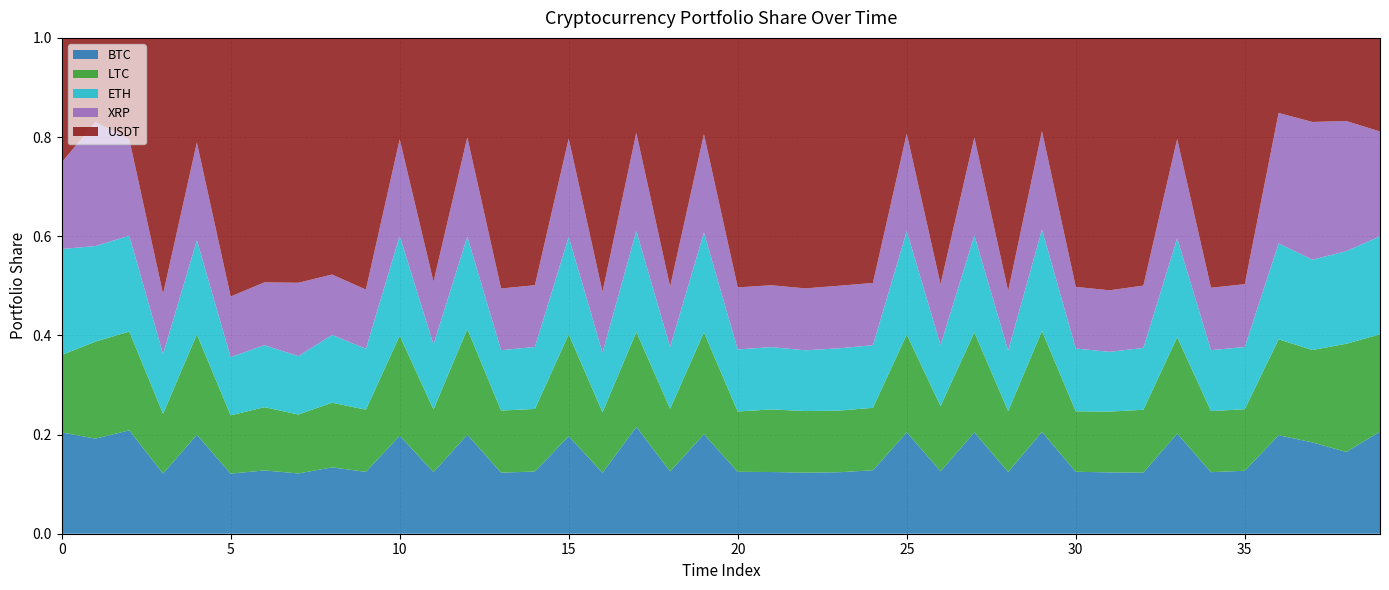

Reading left to right, list all the values displayed in this chart.

BTC: 0.2	0.2	0.2	0.1	0.2	0.1	0.1	0.1	0.1	0.1	0.2	0.1	0.2	0.1	0.1	0.2	0.1	0.2	0.1	0.2	0.1	0.1	0.1	0.1	0.1	0.2	0.1	0.2	0.1	0.2	0.1	0.1	0.1	0.2	0.1	0.1	0.2	0.2	0.2	0.2
LTC: 0.2	0.2	0.2	0.1	0.2	0.1	0.1	0.1	0.1	0.1	0.2	0.1	0.2	0.1	0.1	0.2	0.1	0.2	0.1	0.2	0.1	0.1	0.1	0.1	0.1	0.2	0.1	0.2	0.1	0.2	0.1	0.1	0.1	0.2	0.1	0.1	0.2	0.2	0.2	0.2
ETH: 0.2	0.2	0.2	0.1	0.2	0.1	0.1	0.1	0.1	0.1	0.2	0.1	0.2	0.1	0.1	0.2	0.1	0.2	0.1	0.2	0.1	0.1	0.1	0.1	0.1	0.2	0.1	0.2	0.1	0.2	0.1	0.1	0.1	0.2	0.1	0.1	0.2	0.2	0.2	0.2
XRP: 0.2	0.3	0.2	0.1	0.2	0.1	0.1	0.1	0.1	0.1	0.2	0.1	0.2	0.1	0.1	0.2	0.1	0.2	0.1	0.2	0.1	0.1	0.1	0.1	0.1	0.2	0.1	0.2	0.1	0.2	0.1	0.1	0.1	0.2	0.1	0.1	0.3	0.3	0.3	0.2
USDT: 0.3	0.2	0.2	0.5	0.2	0.5	0.5	0.5	0.5	0.5	0.2	0.5	0.2	0.5	0.5	0.2	0.5	0.2	0.5	0.2	0.5	0.5	0.5	0.5	0.5	0.2	0.5	0.2	0.5	0.2	0.5	0.5	0.5	0.2	0.5	0.5	0.2	0.2	0.2	0.2